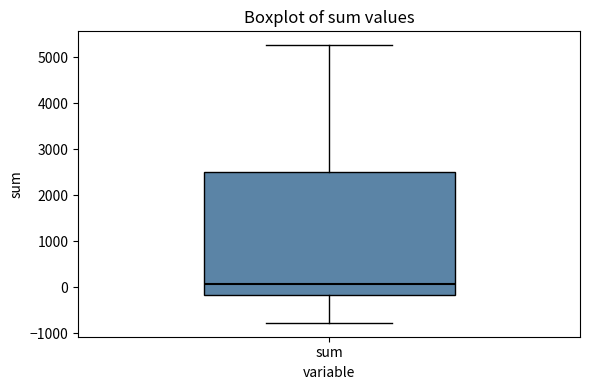

Transcribe this box plot: give where the median line is, the range the box spans, and where the two whiskers end, as read against the y-axis. The values are not printed on the chart, so give them approximately, as read against the axis.

median 100, box -200 to 2500, whiskers -800 to 5300